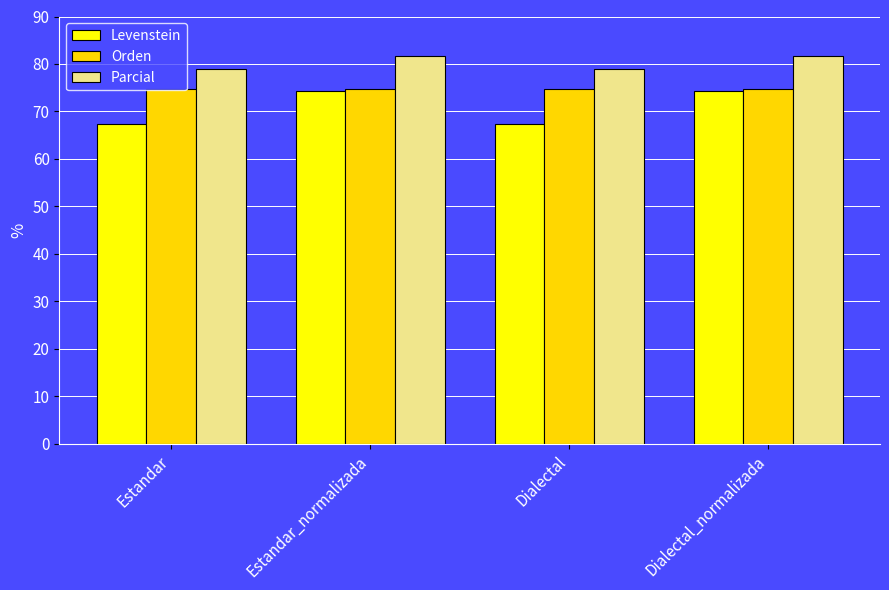

Read the Levenstein value at Estandar_normalizada.

74.4